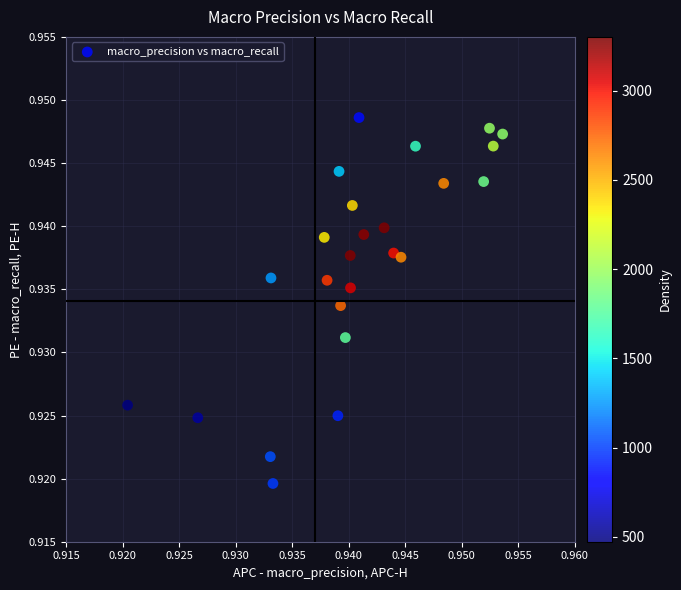

How many points are shown in the scatter plot?

25